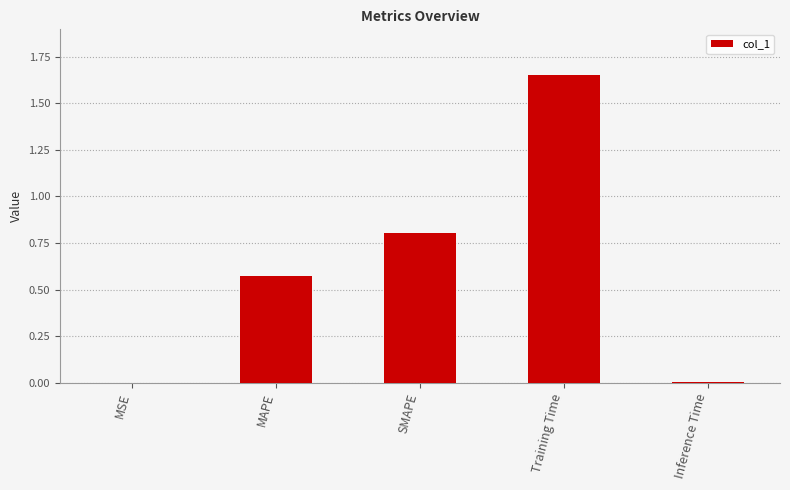

Which label corresponds to the largest value in the chart?

Training Time